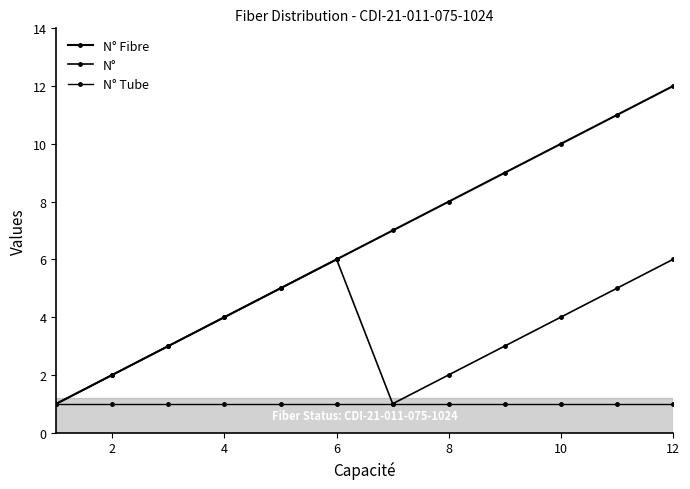

How many lines are shown in the chart?

3